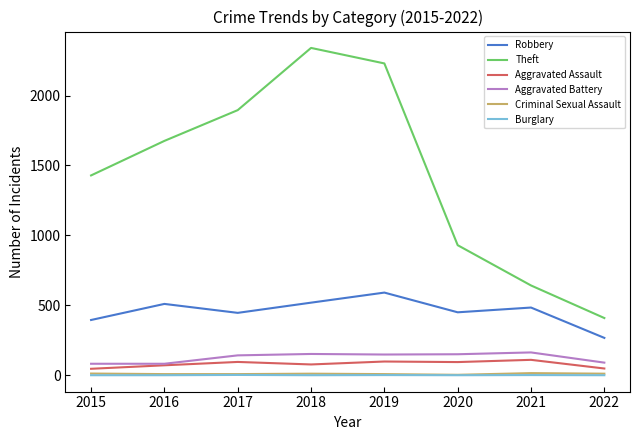

What is the maximum value for Burglary?

2